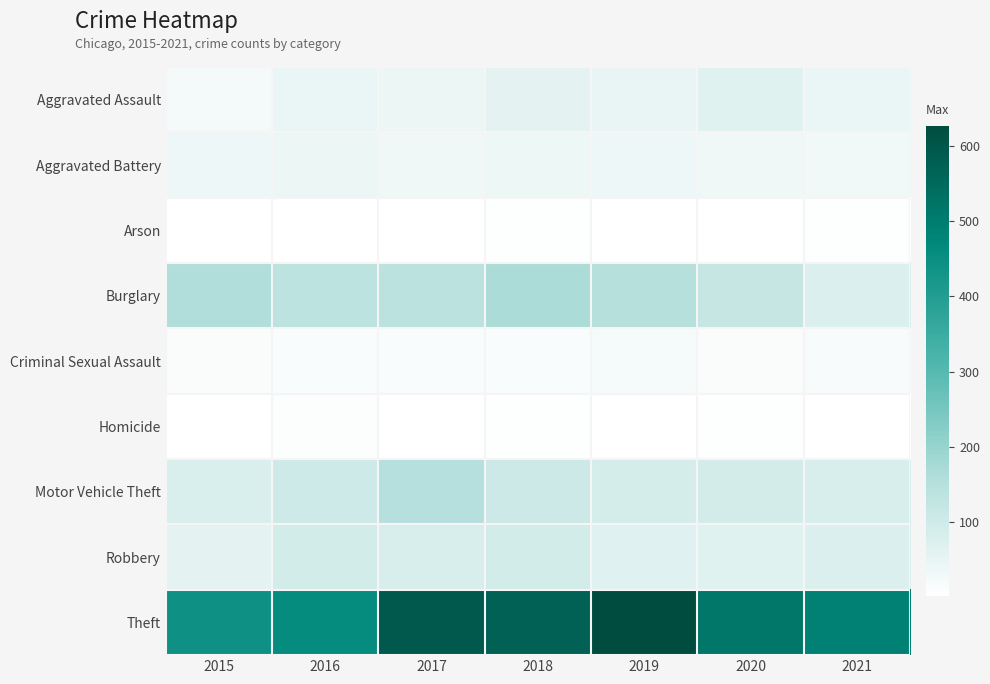

List the series in order of their peak value, lowest first.

Arson, Homicide, Criminal Sexual Assault, Aggravated Battery, Aggravated Assault, Robbery, Motor Vehicle Theft, Burglary, Theft